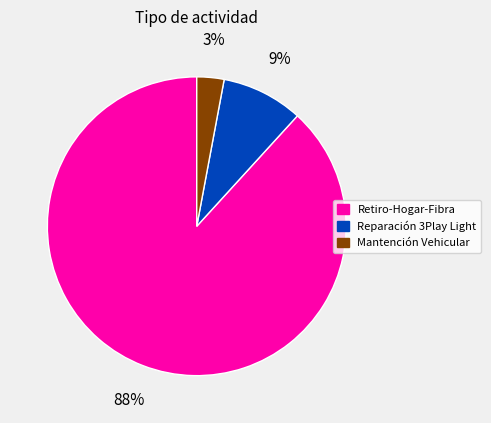

Which slice is the largest?

Retiro-Hogar-Fibra